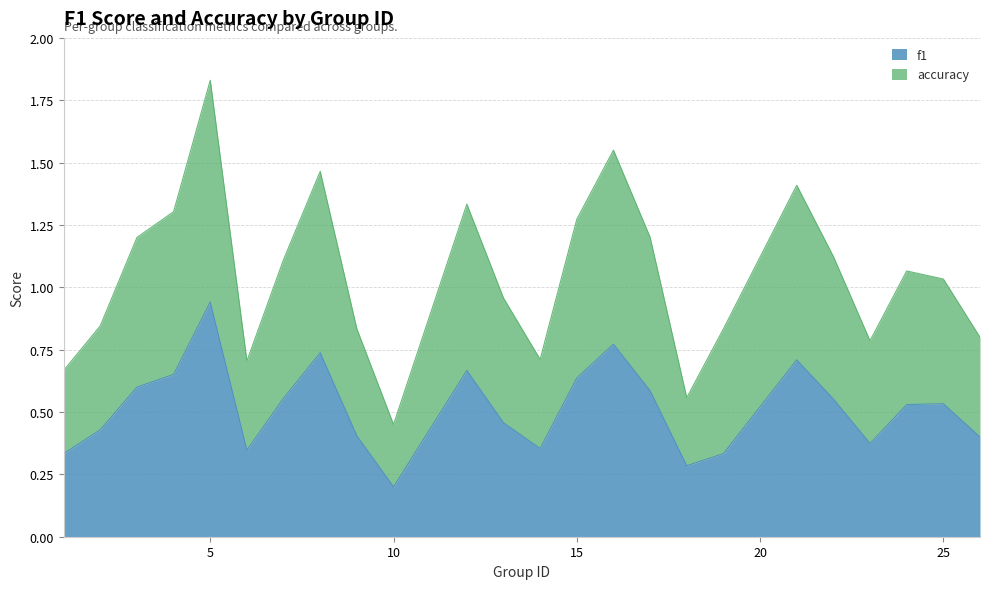

In accuracy, how many points are higher than both neighbors (excluding endpoints)?

6